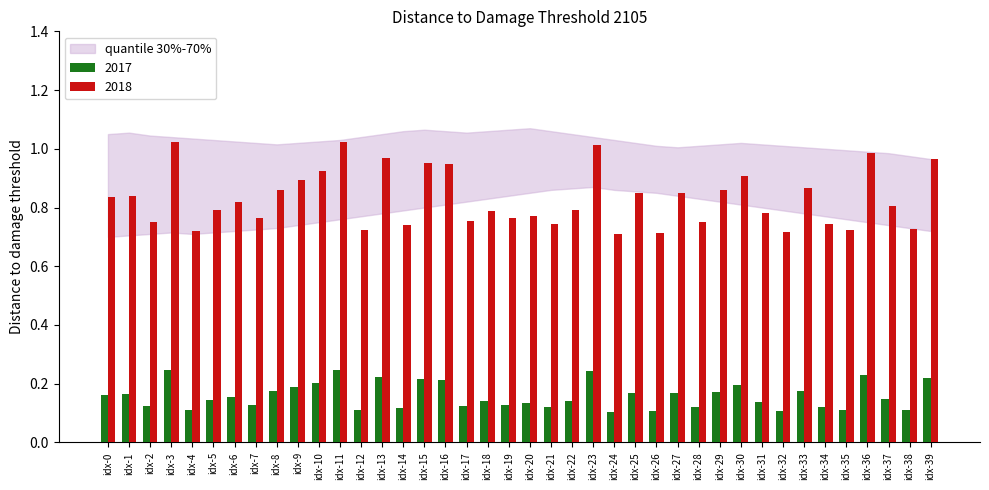

How many categories are shown in the chart?

40